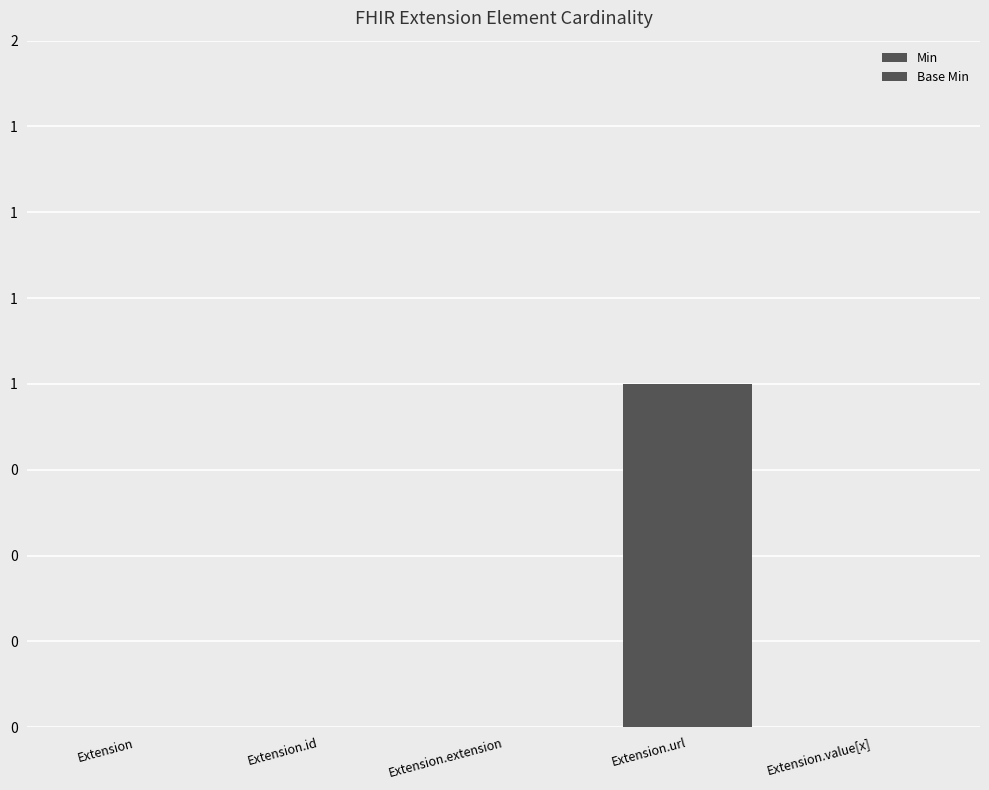

Count the number of data series in this chart.

2